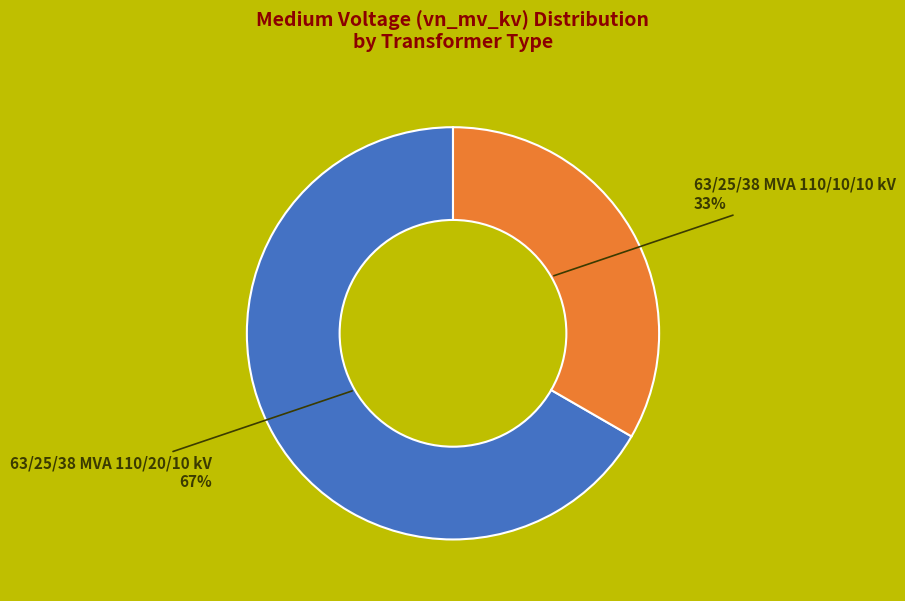

Which slice represents more than half of the pie?

63/25/38 MVA 110/20/10 kV